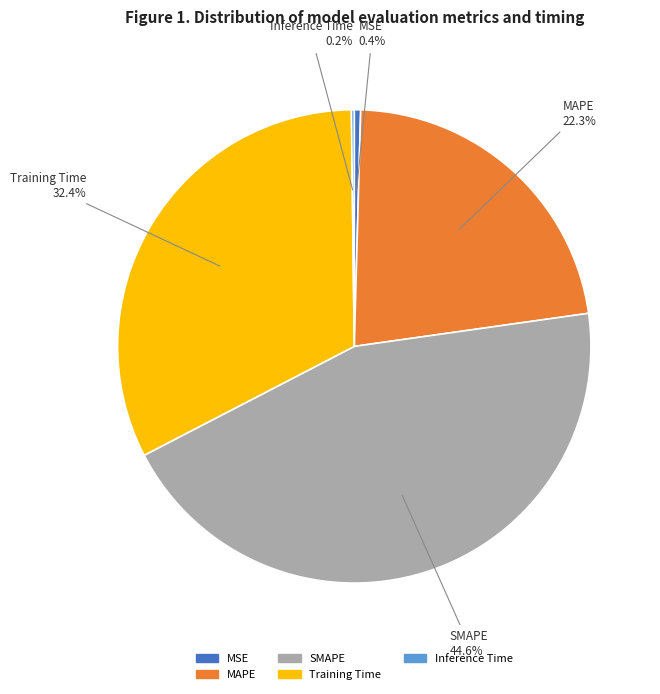

What is the ratio of the value at SMAPE to the value at MAPE?

2.0